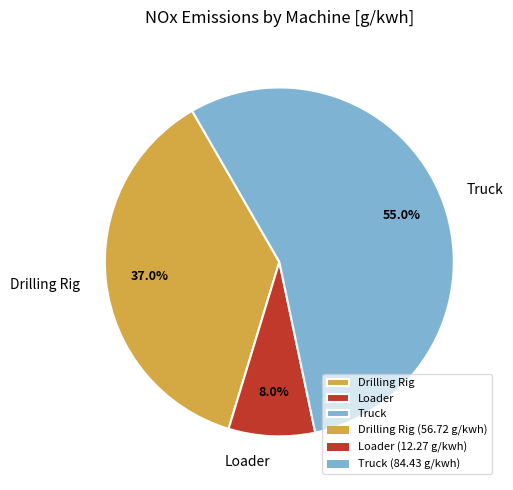

What is the largest slice in the pie chart?

Truck